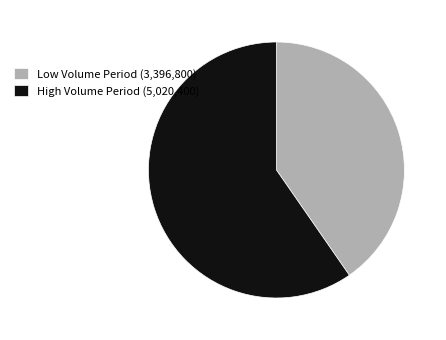

Which category has the smallest portion of the pie?

Low Volume Period (3,396,800)